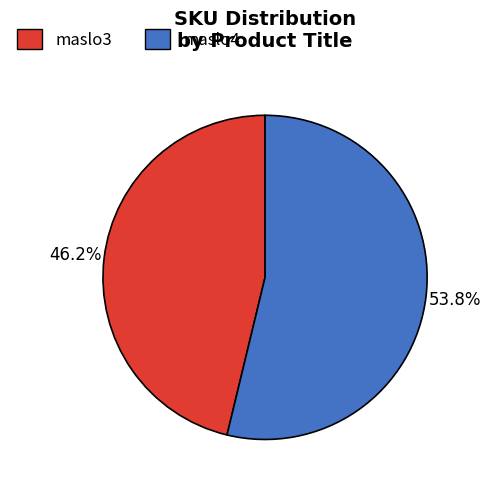

Rank the categories by value from highest to lowest.

maslo4, maslo3